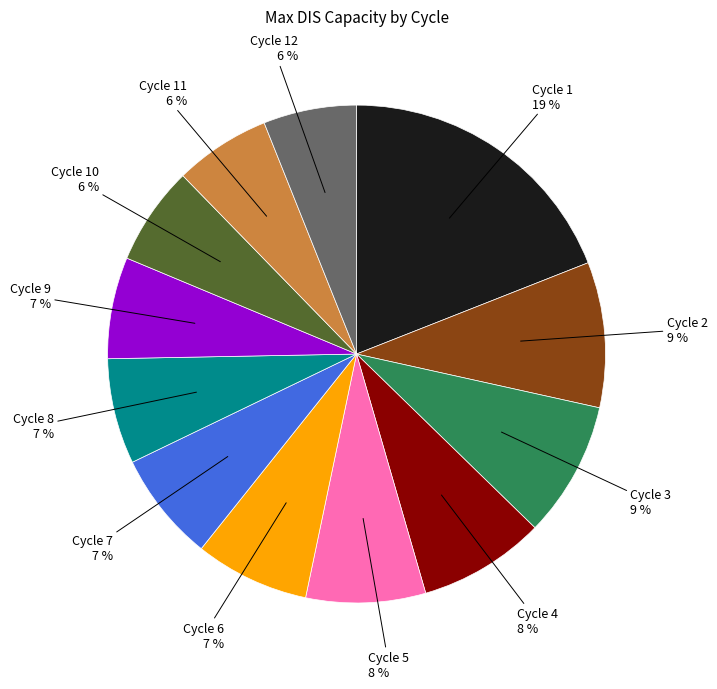

Which has a higher value, Cycle 12 or Cycle 7?

Cycle 7